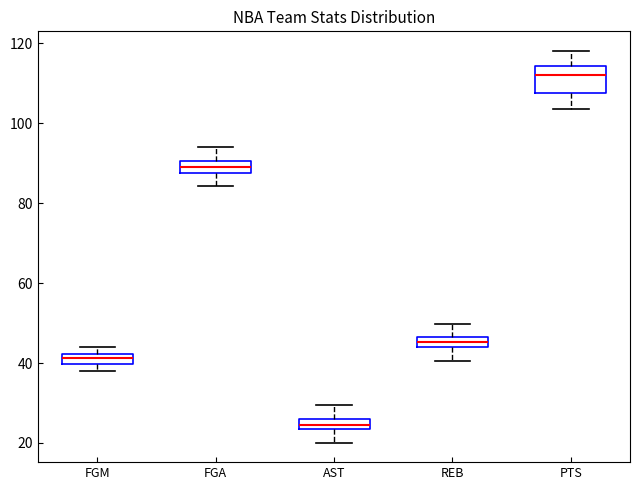

Comparing the boxes themselves (not the whiskers), which one is the tallest?

PTS